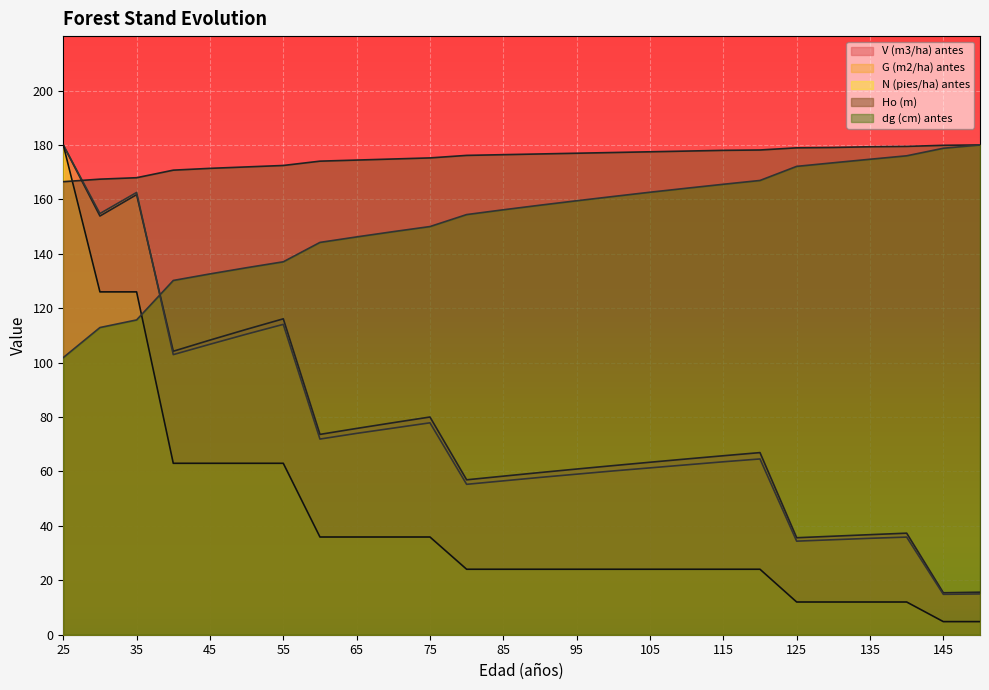

Which series ends up on top after the final intersection of dg (cm) antes and N (pies/ha) antes?

dg (cm) antes